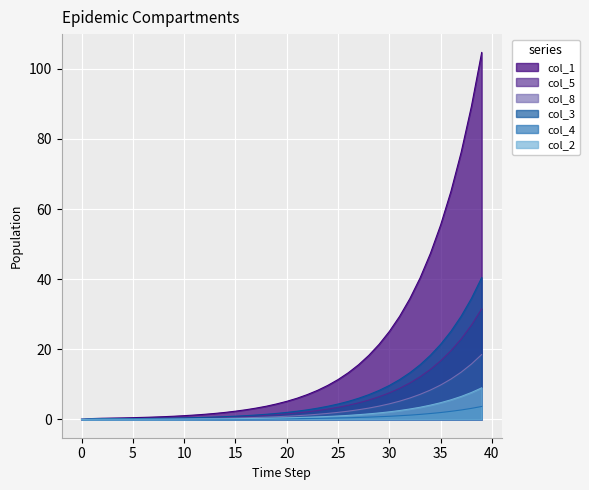

What is the difference between the col_8 values at 12 and 5?

0.2